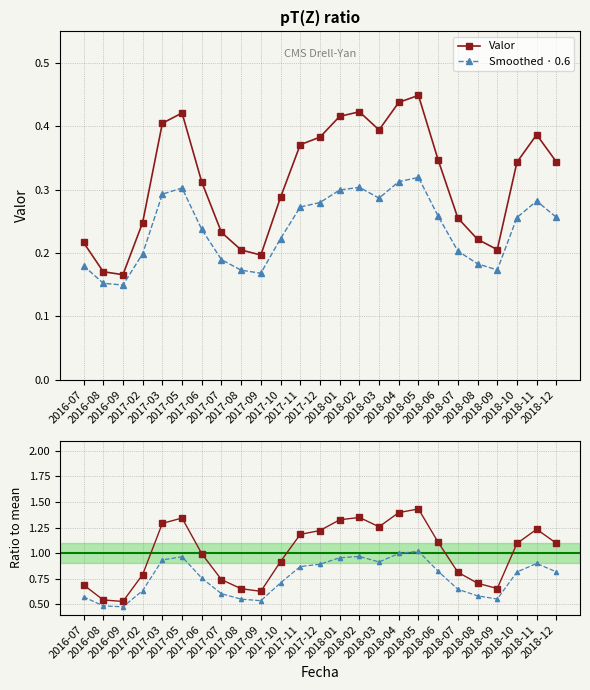

What is the label of the 17th point from the right?

2017-08